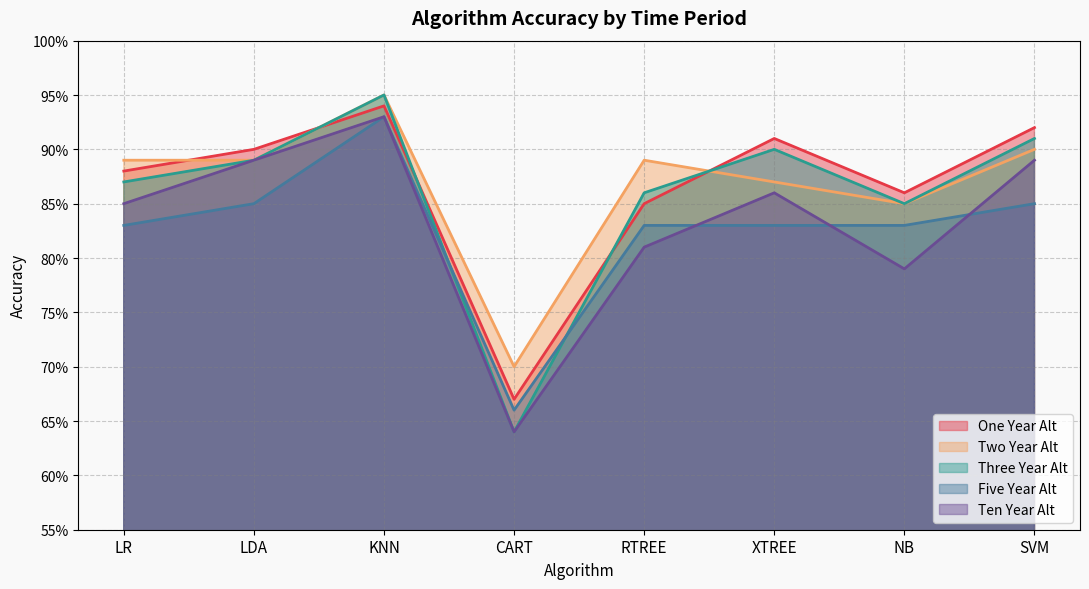

What is the sum of the Five Year Alt values at SVM and XTREE?

1.7